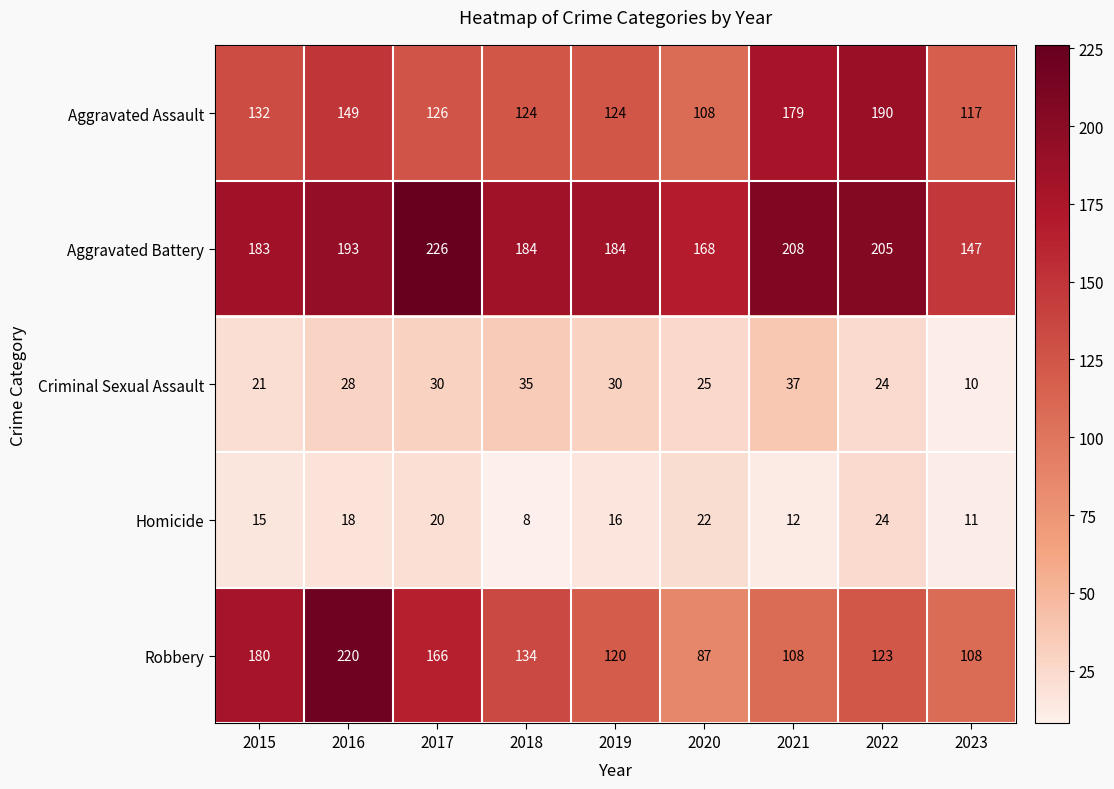

True or false: Robbery has a value of 48 at 2020.

False